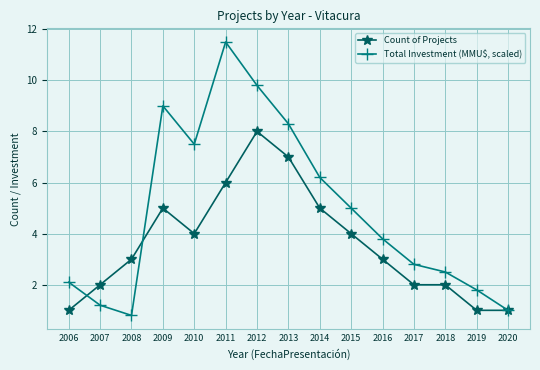

Reading left to right, transcribe all the data shown in this chart.

Count of Projects: 1.0	2.0	3.0	5.0	4.0	6.0	8.0	7.0	5.0	4.0	3.0	2.0	2.0	1.0	1.0
Total Investment (MMU$, scaled): 2.1	1.2	0.8	9.0	7.5	11.5	9.8	8.3	6.2	5.0	3.8	2.8	2.5	1.8	1.0